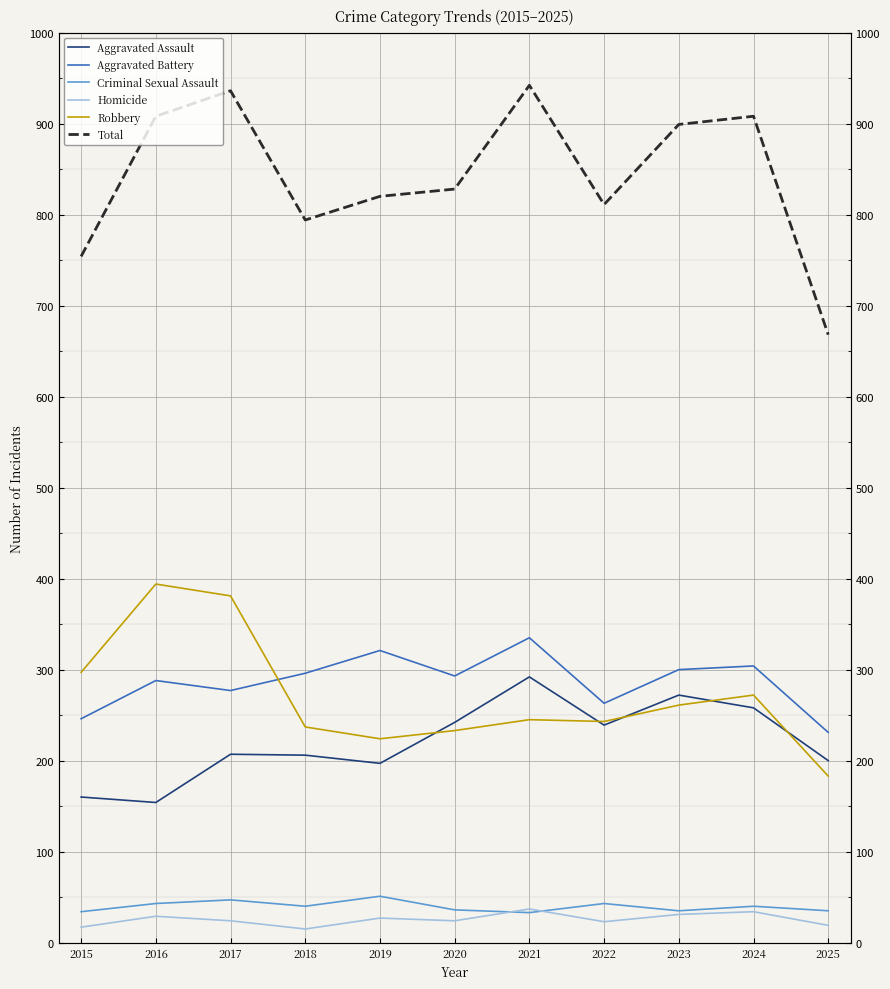

True or false: Homicide and Total intersect in this chart.

False